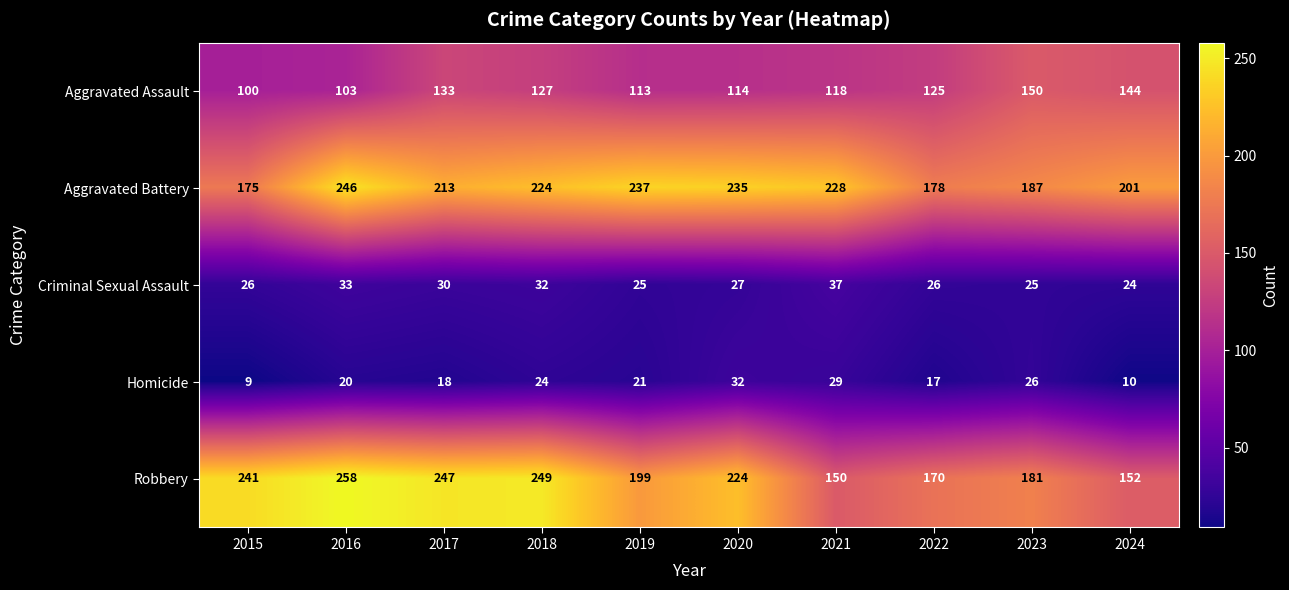

What is the difference between the highest and lowest values at 2018?

225